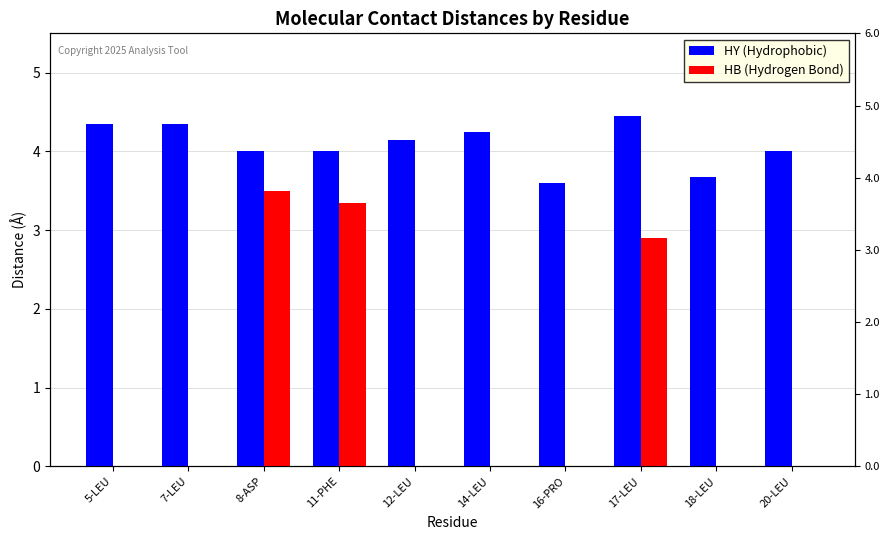

At which label does HY (Hydrophobic) first exceed 4?

5-LEU